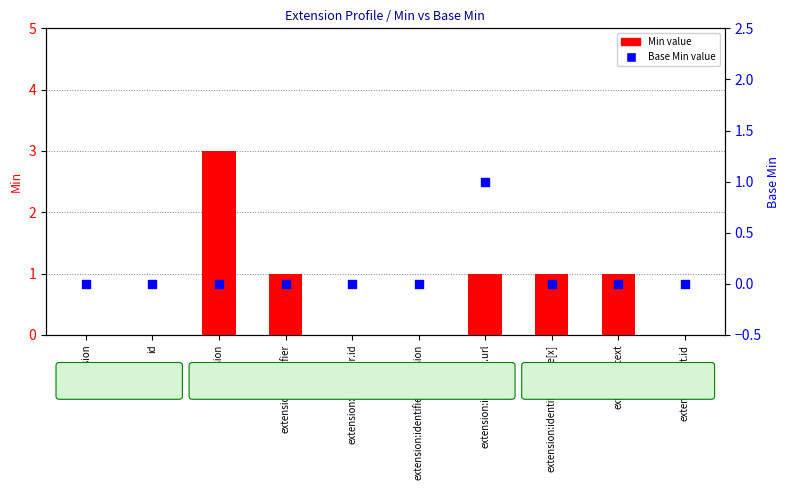

What are all the series names shown in the legend?

Min, Base Min